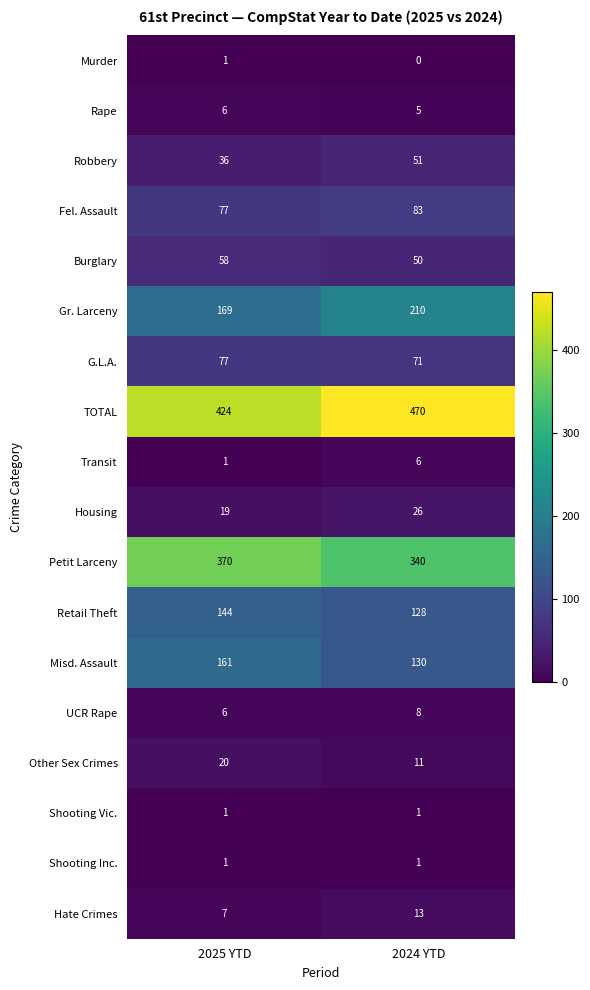

Where is TOTAL nearest to the value 447?

2025 YTD